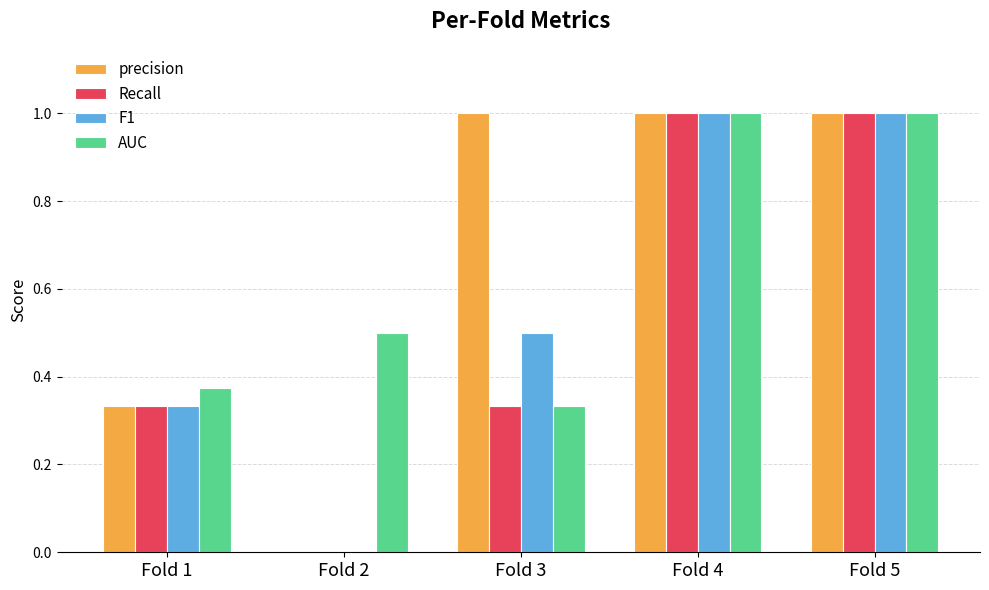

True or false: AUC has a value of 1.0 at Fold 4.

True